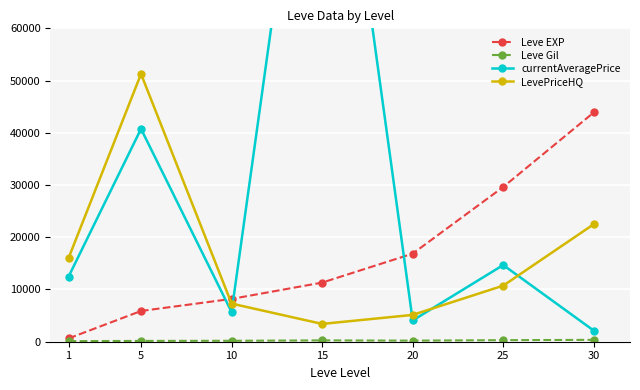

What is the total value across all series at 15?

145208.5